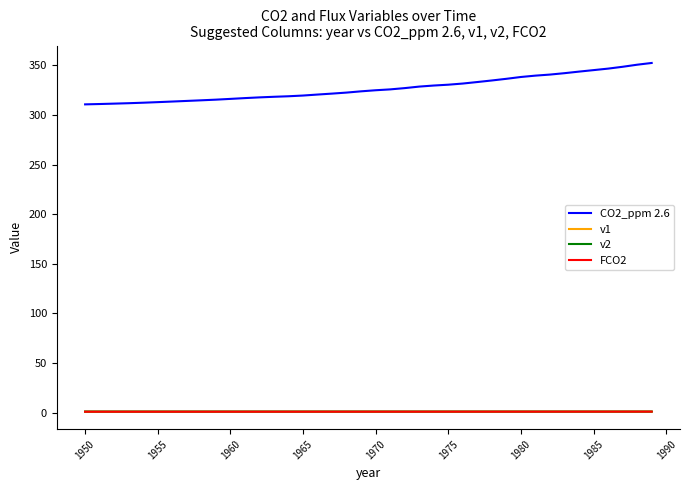

What is the maximum value shown in the chart?

352.5